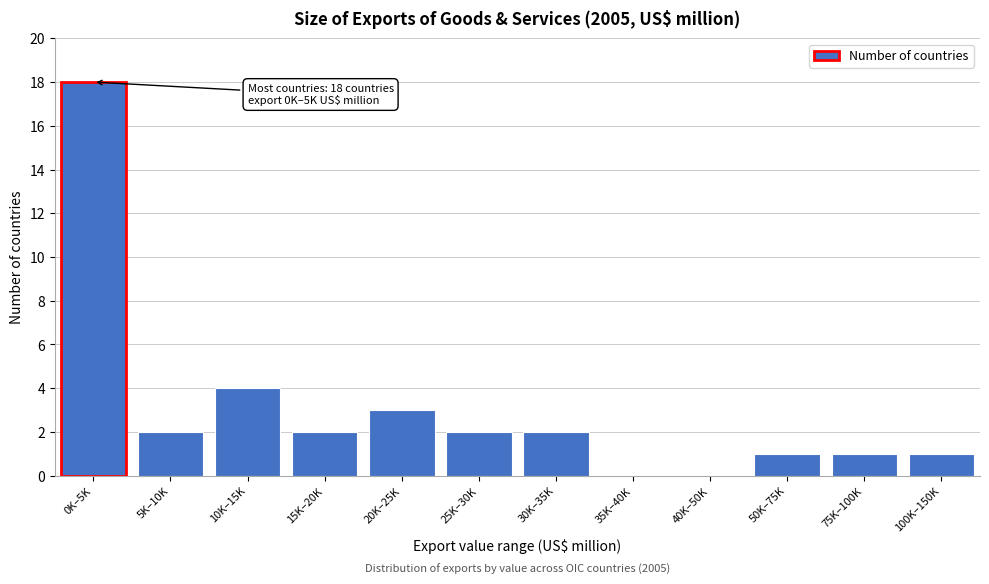

Reading left to right, list all the values displayed in this chart.

0K–5K=18	5K–10K=2	10K–15K=4	15K–20K=2	20K–25K=3	25K–30K=2	30K–35K=2	35K–40K=0	40K–50K=0	50K–75K=1	75K–100K=1	100K–150K=1